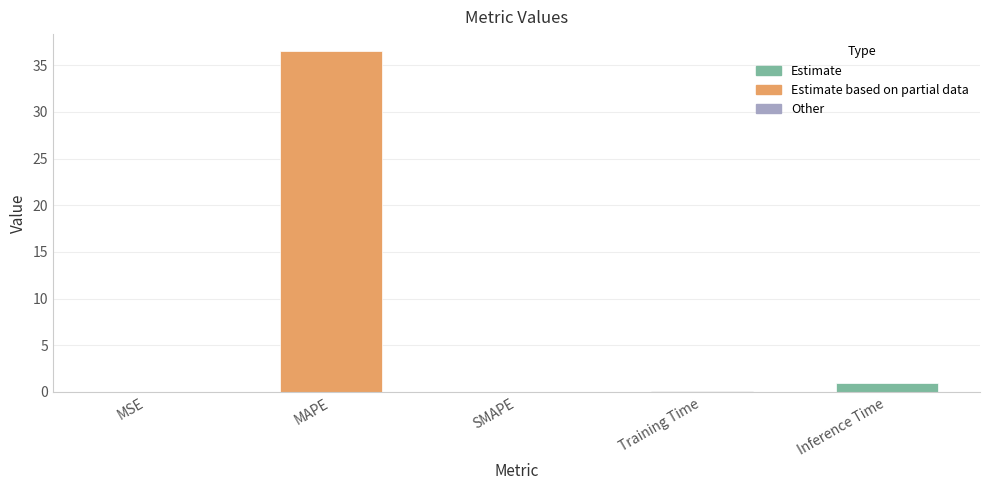

Are the bars horizontal?

No